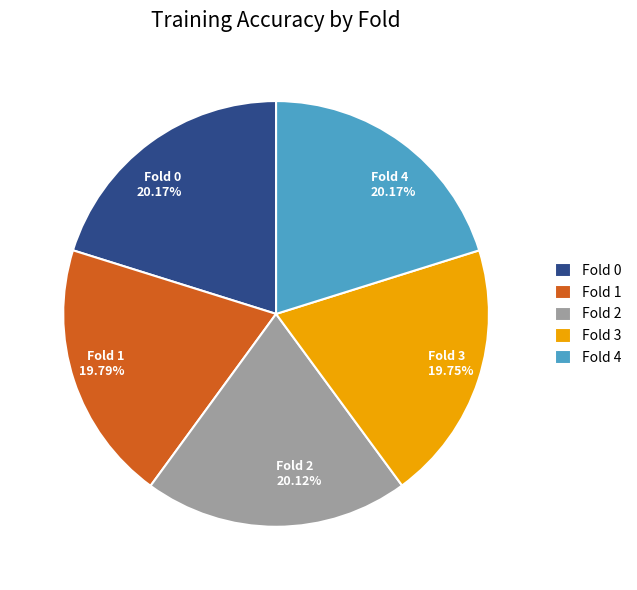

To the nearest percent, what percentage of the pie is Fold 1?

20%